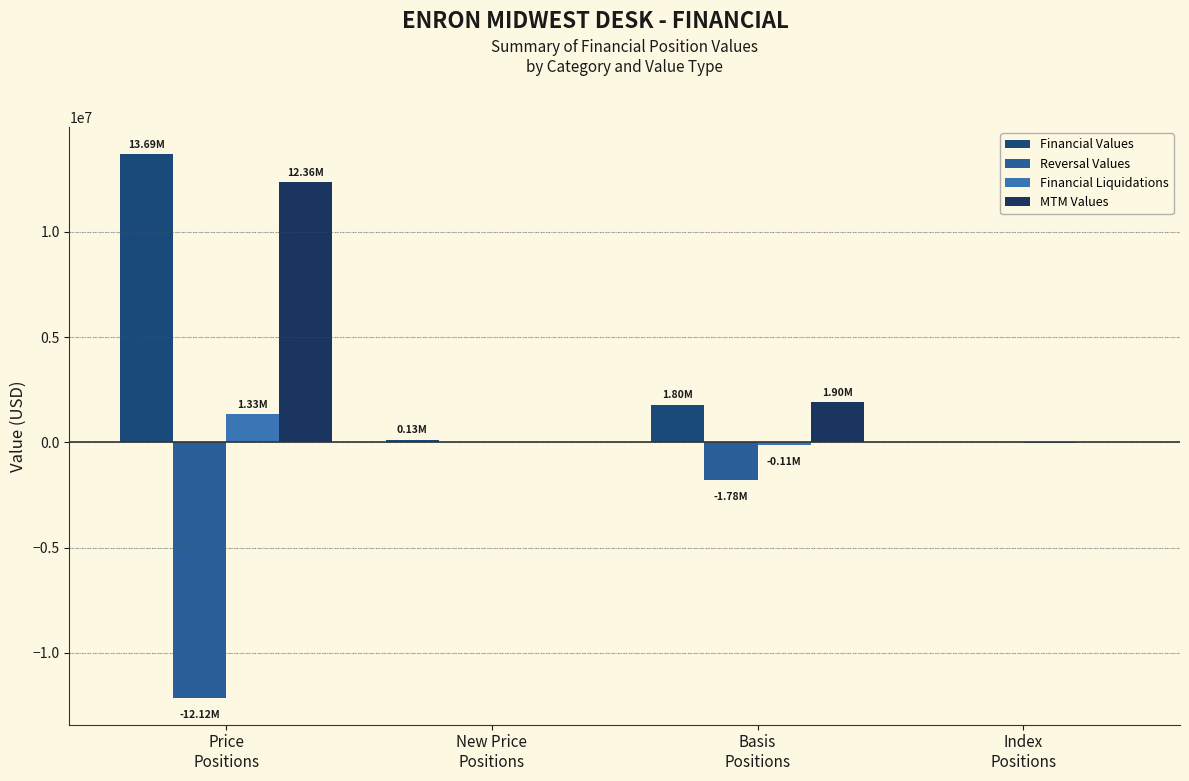

Rank the series at Basis
Positions from lowest to highest value.

Reversal Values, Financial Liquidations, Financial Values, MTM Values